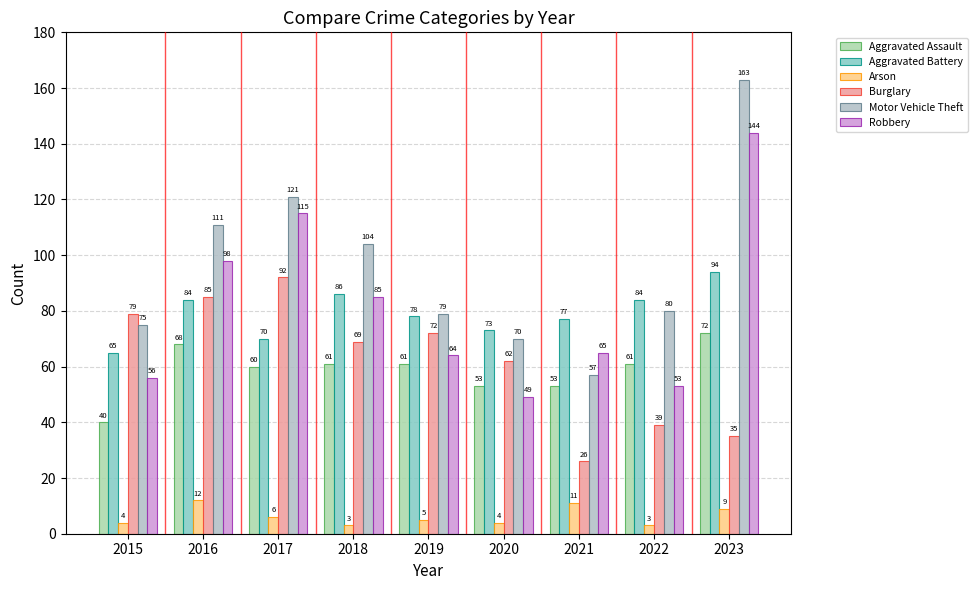

How many bars are there in each group?

6